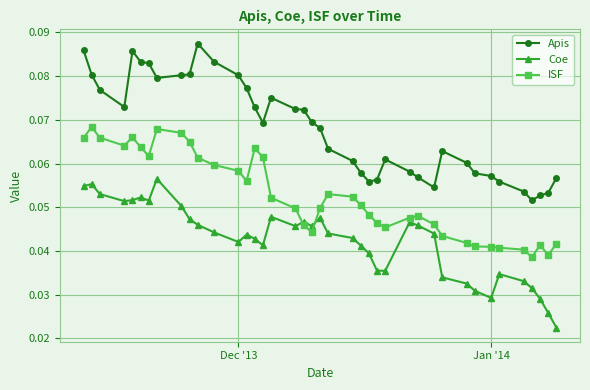

True or false: Coe has more than 2 interior local peaks.

True